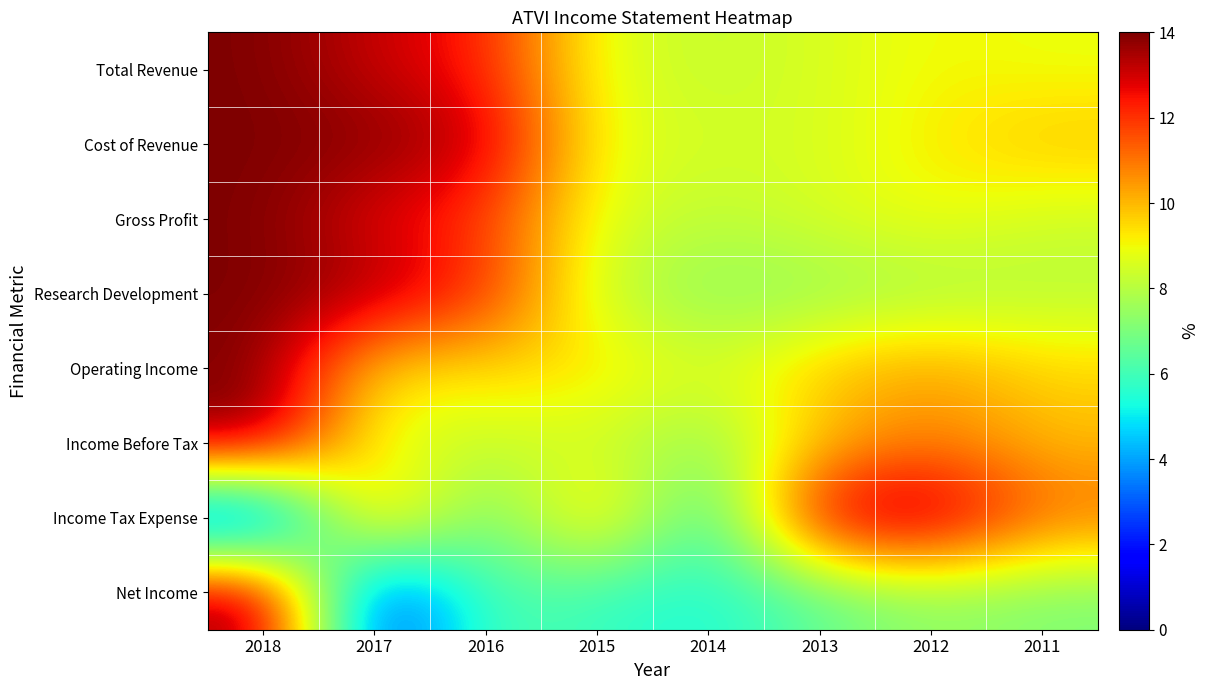

Reading left to right, transcribe all the data shown in this chart.

Total Revenue: 2018=14.0	2017=13.1	2016=12.3	2015=8.7	2014=8.2	2013=8.6	2012=9.1	2011=8.9
Cost of Revenue: 2018=14.0	2017=13.9	2016=13.3	2015=8.8	2014=8.5	2013=8.5	2012=9.2	2011=9.9
Gross Profit: 2018=14.0	2017=12.7	2016=11.8	2015=8.7	2014=8.1	2013=8.6	2012=9.0	2011=8.4
Research Development: 2018=14.0	2017=13.6	2016=12.2	2015=8.2	2014=7.3	2013=7.4	2012=7.7	2011=8.0
Operating Income: 2018=14.0	2017=9.3	2016=9.5	2015=9.5	2014=8.5	2013=9.9	2012=10.4	2011=9.5
Income Before Tax: 2018=14.0	2017=8.6	2016=8.2	2015=8.4	2014=7.3	2013=9.8	2012=10.9	2011=9.9
Income Tax Expense: 2018=1.3	2017=11.0	2016=6.3	2015=10.4	2014=5.3	2013=13.5	2012=14.0	2011=11.1
Net Income: 2018=14.0	2017=1.8	2016=6.3	2015=5.8	2014=5.4	2013=6.5	2012=7.4	2011=7.0